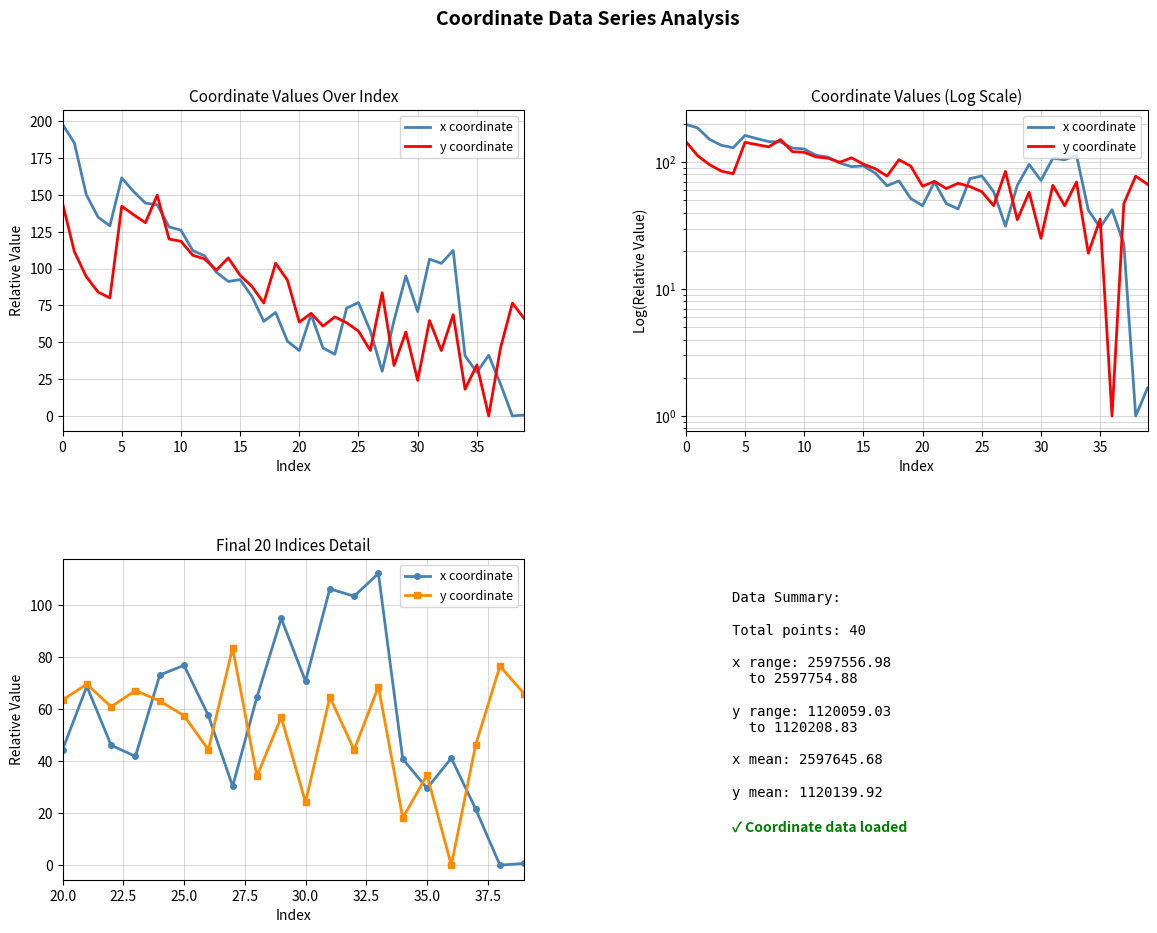

Is the value of x coordinate at 16 greater than the value of y coordinate at 11?

No